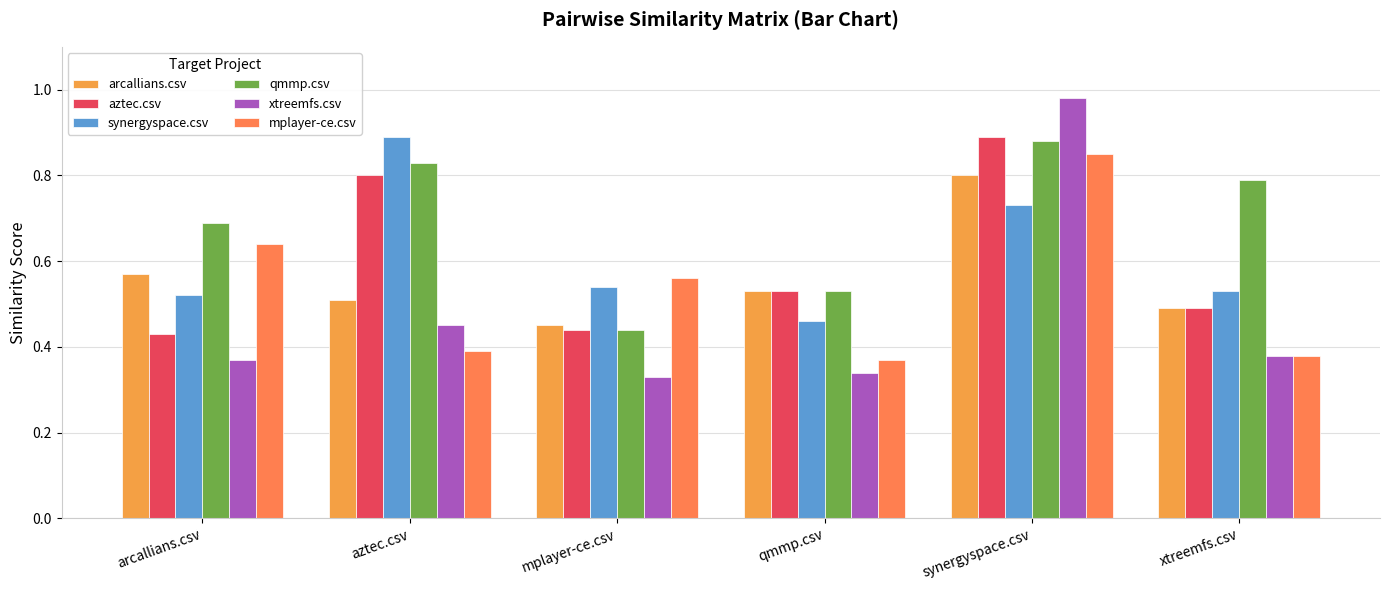

Count the aztec.csv values in the range 0 to 1.

6